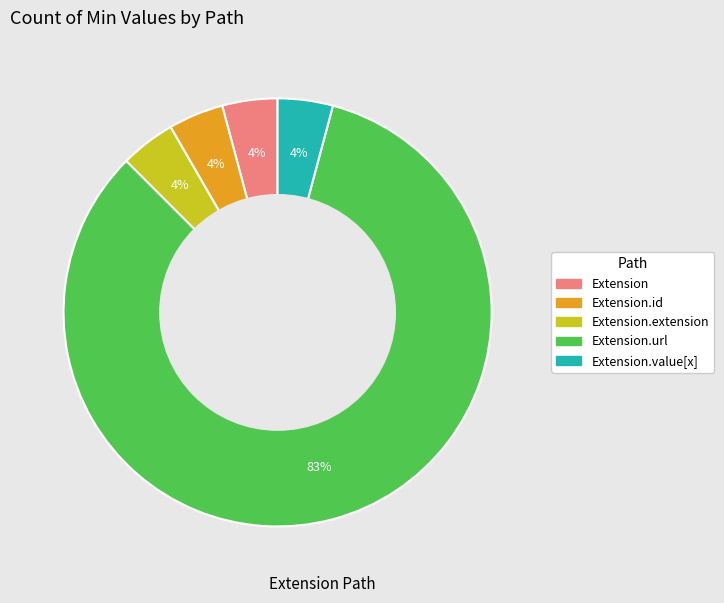

Is there a majority slice in this chart?

Yes